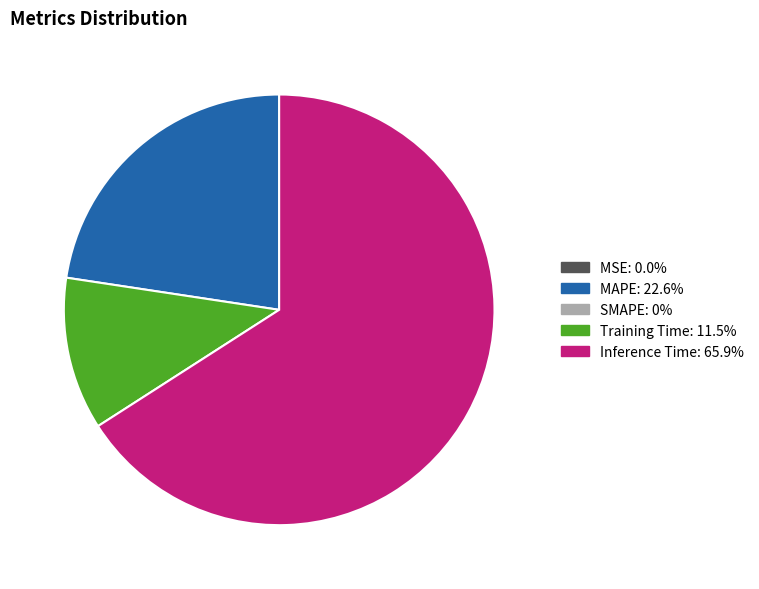

Is there a majority slice in this chart?

Yes